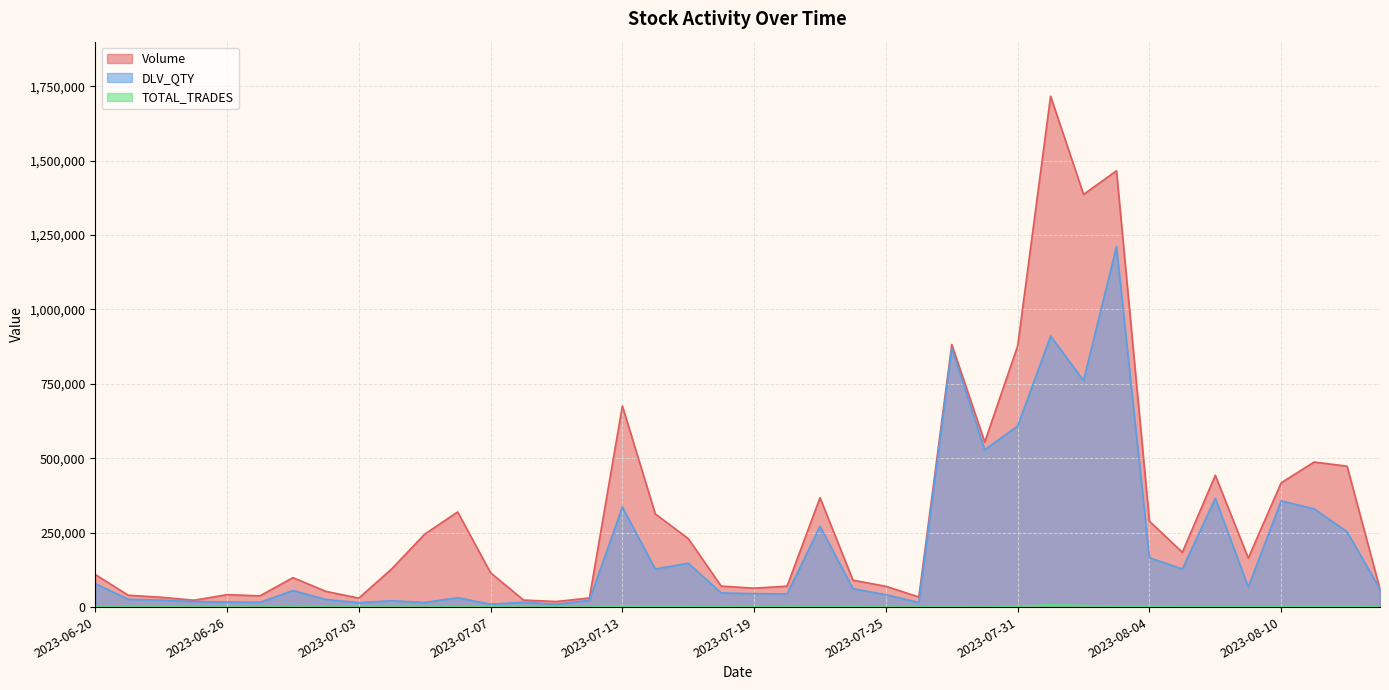

Reading right to left, list all the values displayed in this chart.

Volume: 59921	473469	487457	417617	164634	442770	184054	288685	1466082	1386648	1716791	877283	554661	882370	33939	69833	90456	367583	70213	63600	70435	230214	313003	675914	30685	18716	23580	115264	319652	245320	128532	30172	52797	98949	37778	41732	23100	33086	39831	109415
DLV_QTY: 59921	253188	330107	356954	67574	365361	128099	165673	1211111	760914	910859	608408	528481	869665	15387	41553	61837	271436	44214	45007	47670	147507	127758	336363	22767	9602	16126	9643	31713	15567	21446	14822	25549	55604	16128	17149	18638	23670	26098	78786
TOTAL_TRADES: 296	2487	2752	1006	1281	1054	1184	1969	2591	5332	7450	2591	421	547	484	621	1740	924	749	1210	732	1552	2495	3449	311	294	288	241	542	384	384	295	507	684	351	416	218	346	360	480